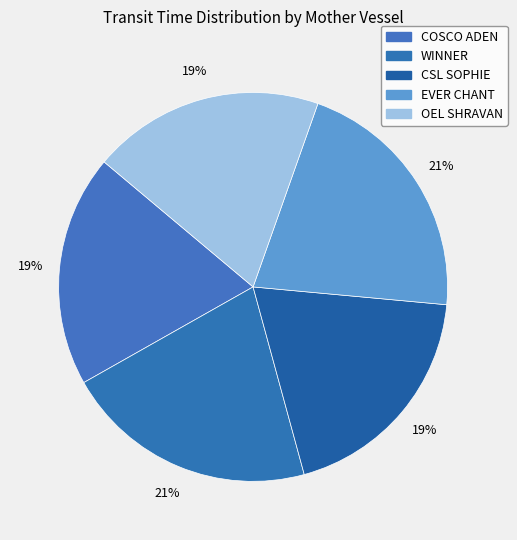

What is the total percentage of CSL SOPHIE and COSCO ADEN?

38.6%